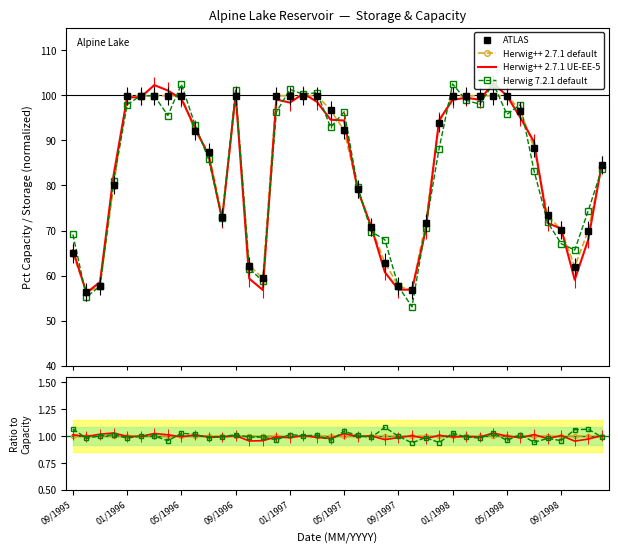

What is the value of the storage point at the 20th from the left?

96.7